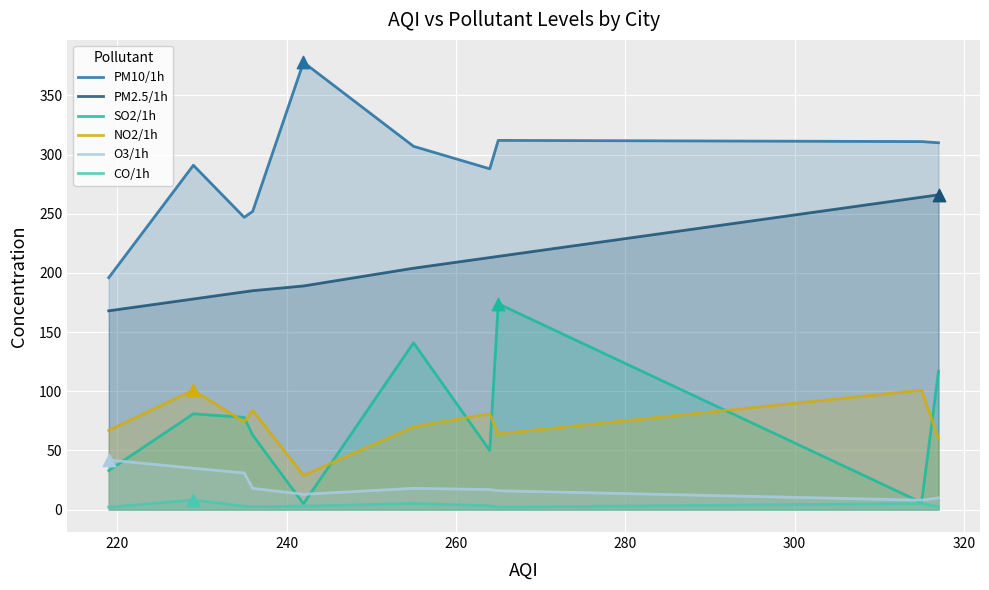

Which series contains the highest Y value?

PM10/1h